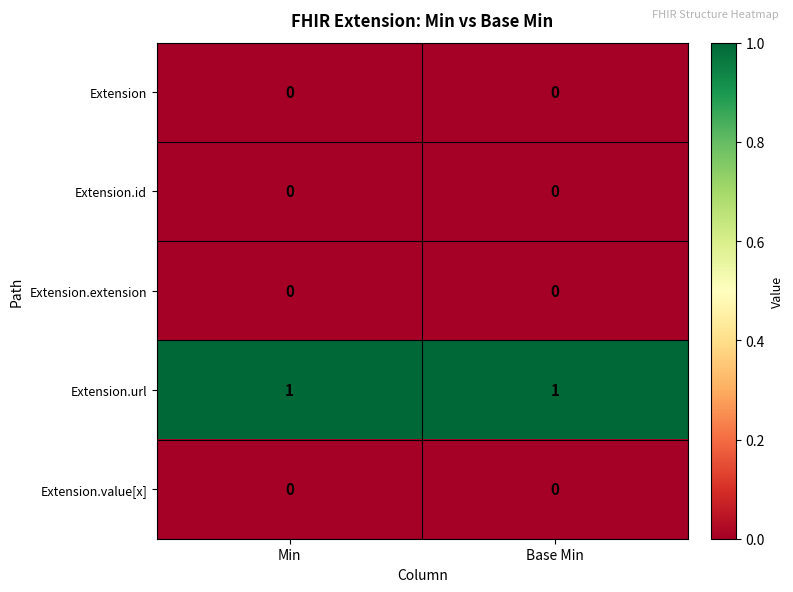

What is the difference between the highest and lowest values at Base Min?

1